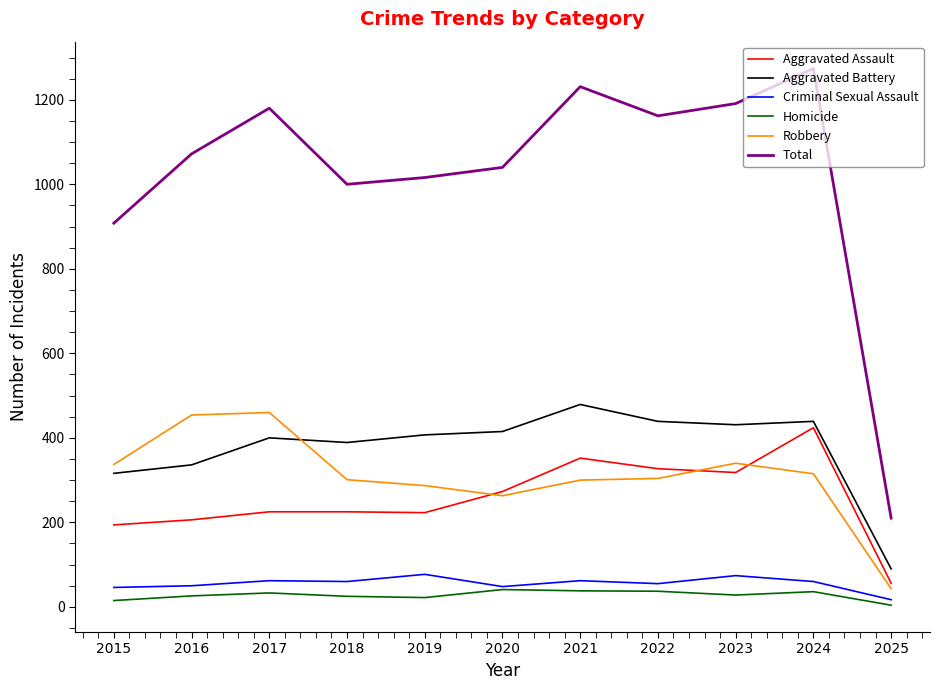

What is the sum of the Robbery values at 2016 and 2019?

741